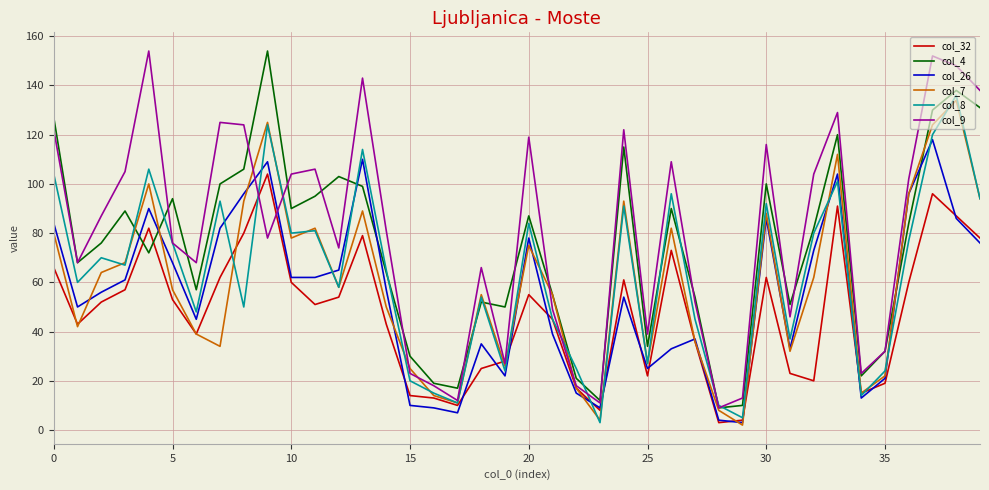

What is the greatest value displayed?

154